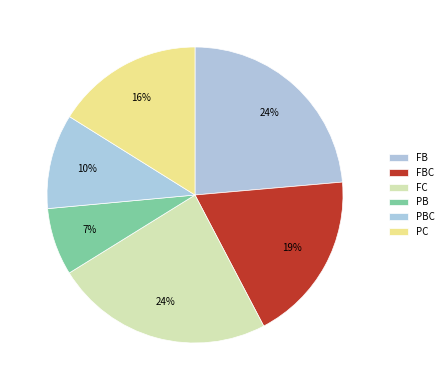

Between PC and FC, which is larger?

FC